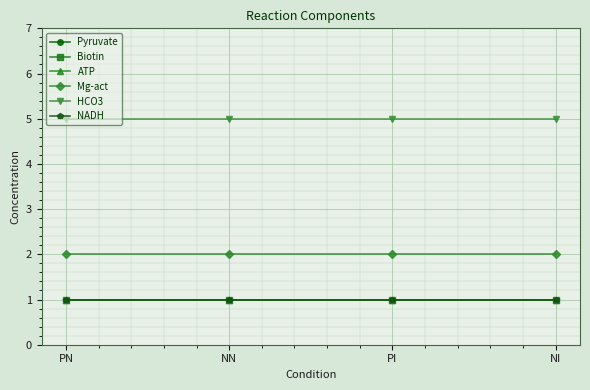

Does the chart have visible grid lines?

Yes